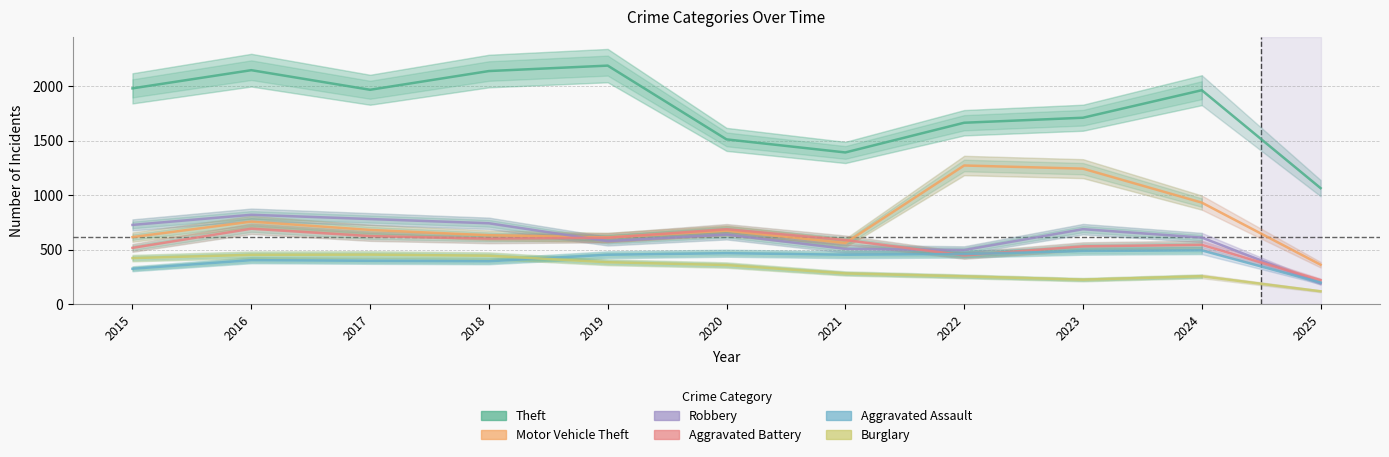

What is the difference between the highest and lowest values at 2017?

1572